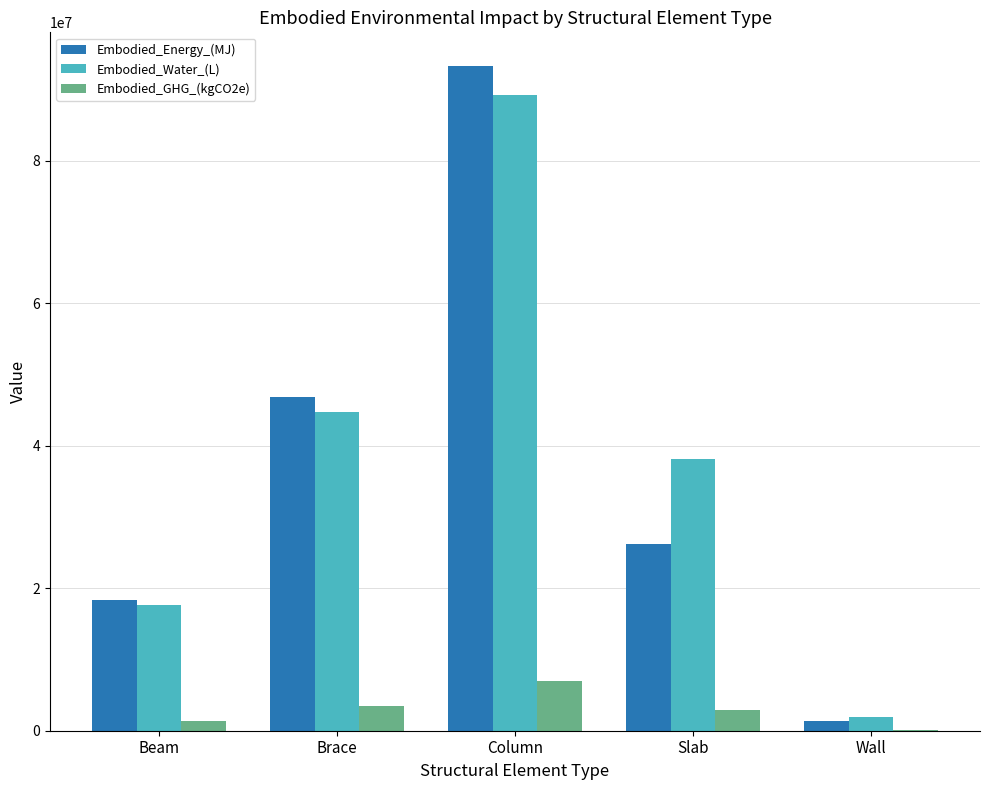

What value does the Embodied_Energy_(MJ) series have at Slab?

26207638.9